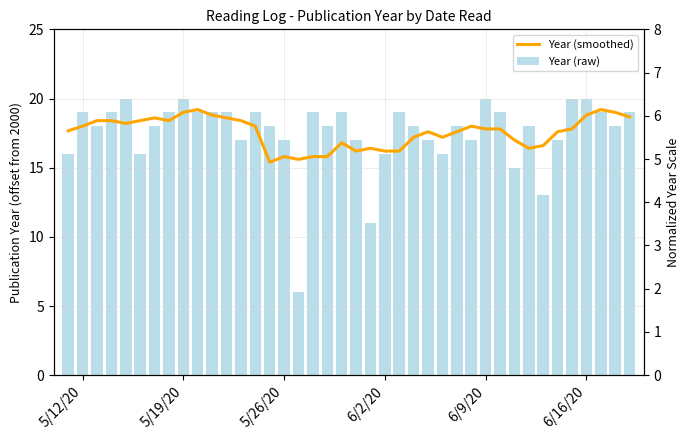

Reading left to right, extract all data points from this chart.

Year (smoothed): 17.7	18.0	18.4	18.4	18.2	18.4	18.6	18.4	19.0	19.2	18.8	18.6	18.4	18.0	15.4	15.8	15.6	15.8	15.8	16.8	16.2	16.4	16.2	16.2	17.2	17.6	17.2	17.6	18.0	17.8	17.8	17.0	16.4	16.6	17.6	17.8	18.8	19.2	19.0	18.7
Year (raw): 16.0	19.0	18.0	19.0	20.0	16.0	18.0	19.0	20.0	19.0	19.0	19.0	17.0	19.0	18.0	17.0	6.0	19.0	18.0	19.0	17.0	11.0	16.0	19.0	18.0	17.0	16.0	18.0	17.0	20.0	19.0	15.0	18.0	13.0	17.0	20.0	20.0	19.0	18.0	19.0